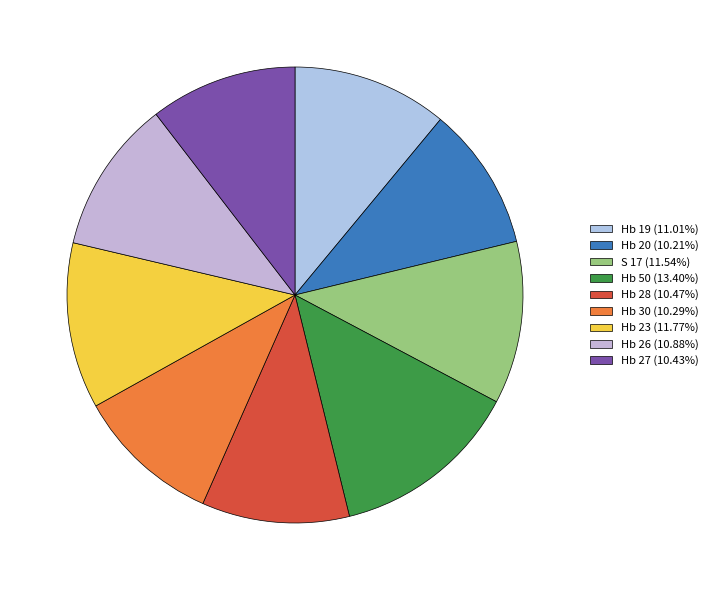

What is the change in value from Hb 20 to Hb 27?

+0.3